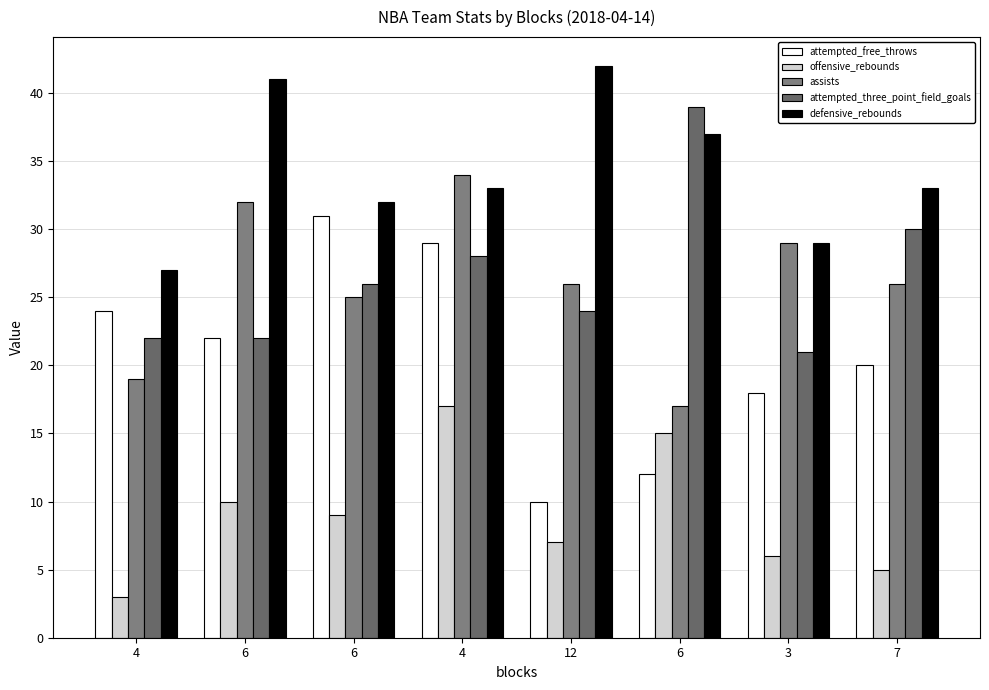

At which label does offensive_rebounds reach its peak?

4